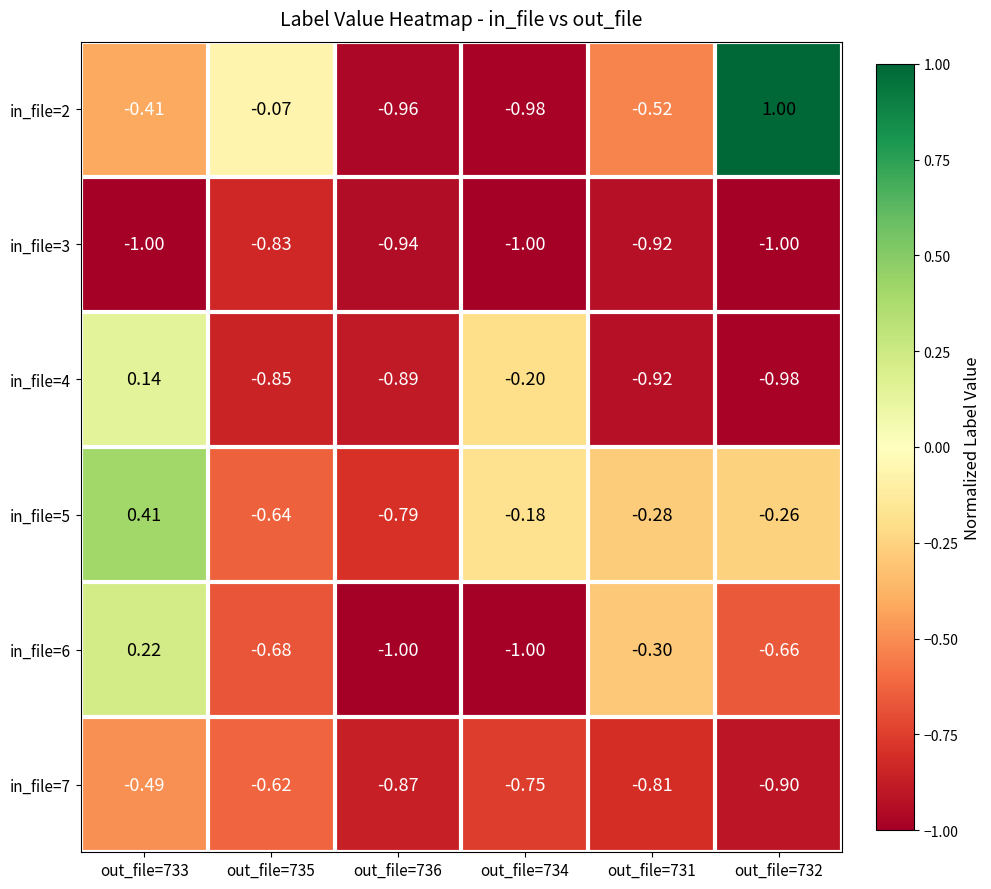

Reading right to left, transcribe all the data shown in this chart.

in_file=2: out_file=732=1.0	out_file=731=-0.5	out_file=734=-1.0	out_file=736=-1.0	out_file=735=-0.1	out_file=733=-0.4
in_file=3: out_file=732=-1.0	out_file=731=-0.9	out_file=734=-1.0	out_file=736=-0.9	out_file=735=-0.8	out_file=733=-1.0
in_file=4: out_file=732=-1.0	out_file=731=-0.9	out_file=734=-0.2	out_file=736=-0.9	out_file=735=-0.8	out_file=733=0.1
in_file=5: out_file=732=-0.3	out_file=731=-0.3	out_file=734=-0.2	out_file=736=-0.8	out_file=735=-0.6	out_file=733=0.4
in_file=6: out_file=732=-0.7	out_file=731=-0.3	out_file=734=-1.0	out_file=736=-1.0	out_file=735=-0.7	out_file=733=0.2
in_file=7: out_file=732=-0.9	out_file=731=-0.8	out_file=734=-0.8	out_file=736=-0.9	out_file=735=-0.6	out_file=733=-0.5